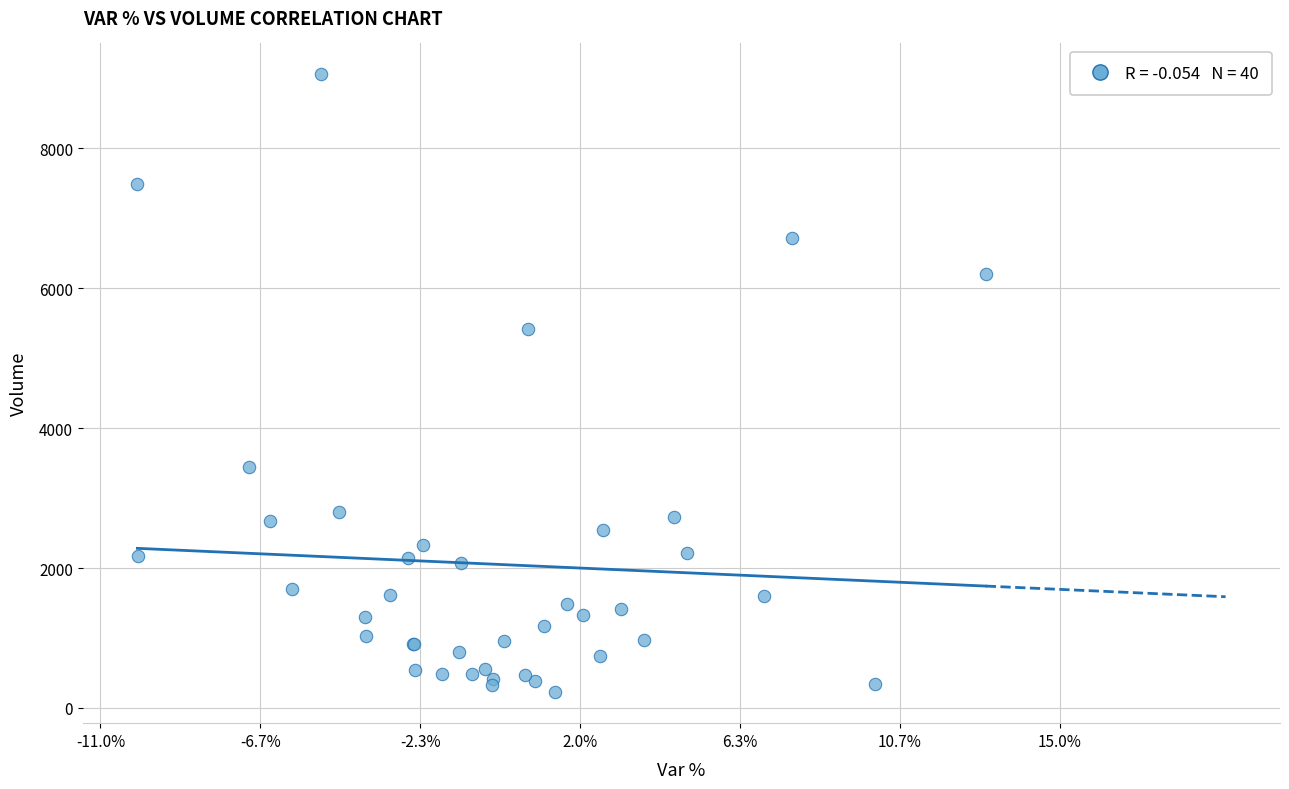

What Y value in the scatter plot is closest to 4641?

5416